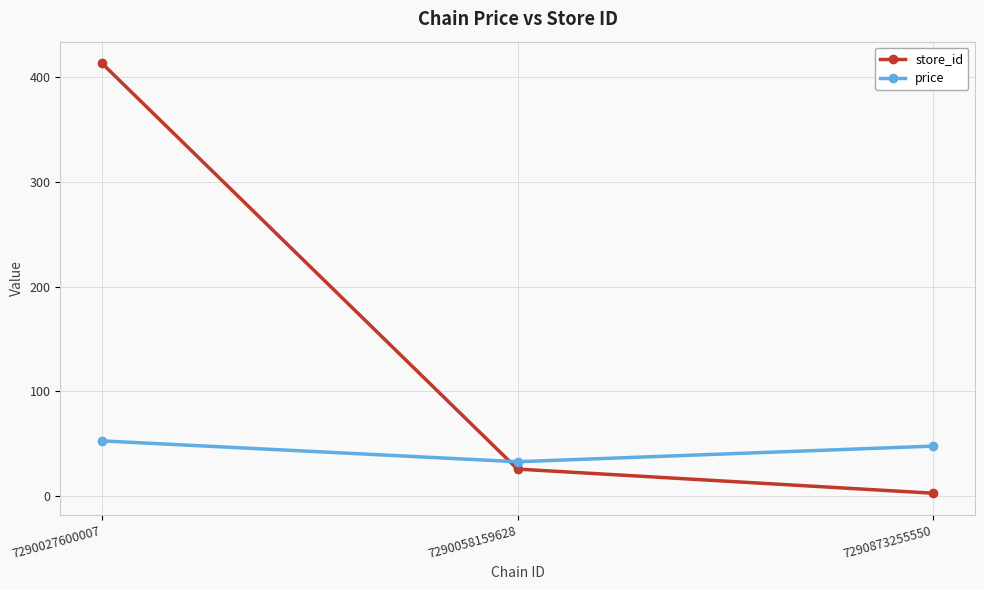

Is it true that store_id equals 44.6 at 7290058159628?

False